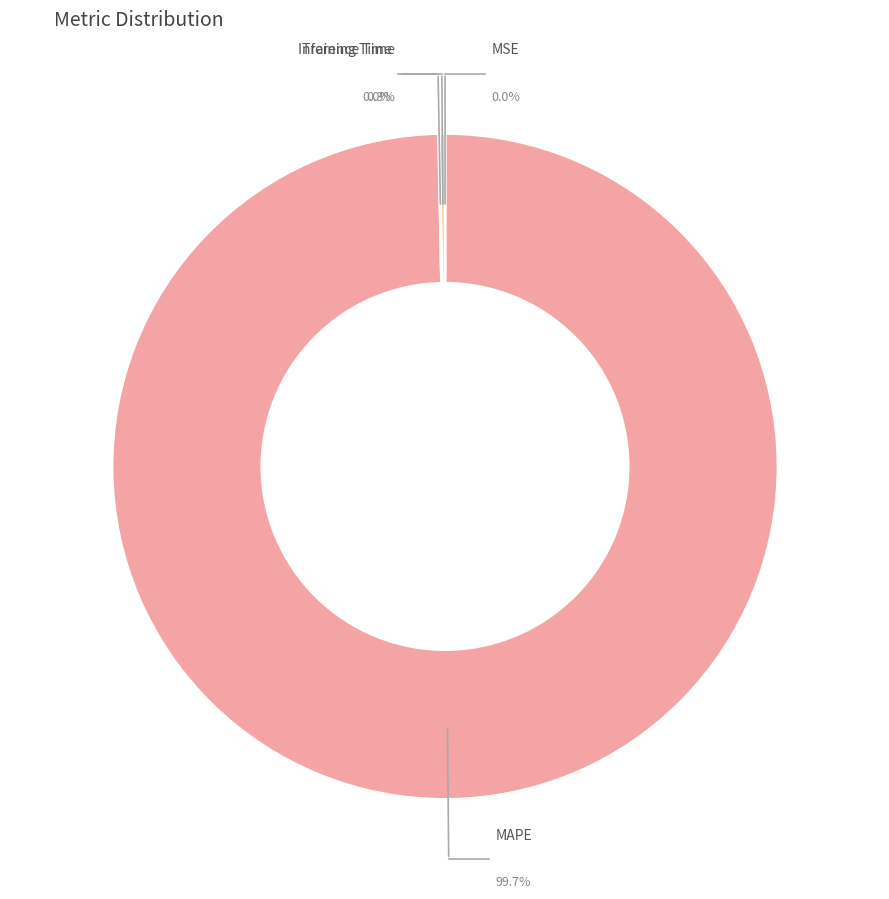

How many segments does this pie chart have?

4